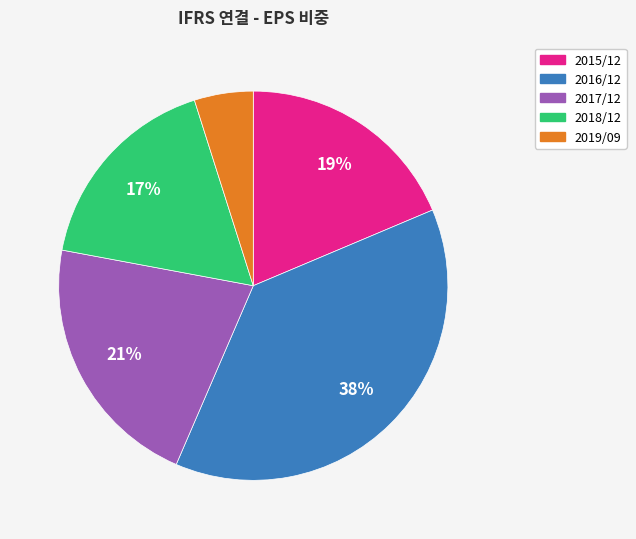

How many segments does this pie chart have?

5